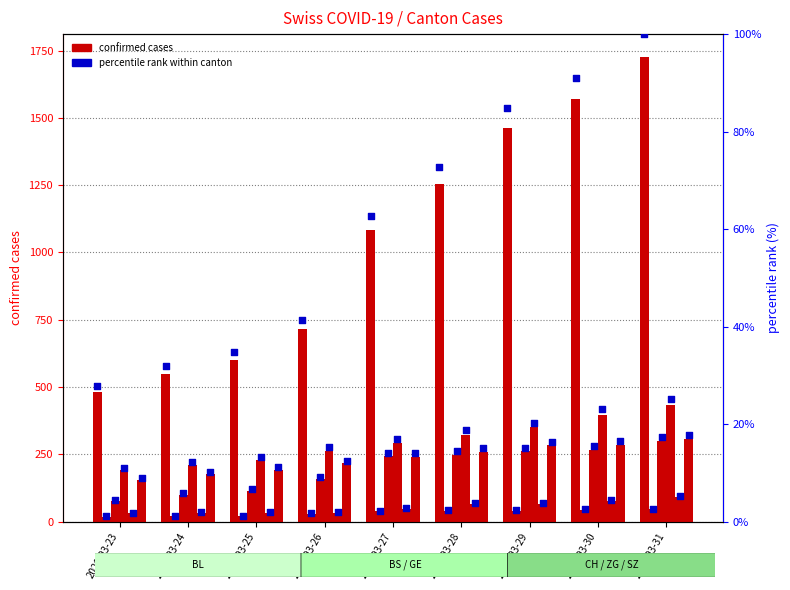

Is the value of CH at 2020-03-28 greater than the value of percentile rank at 2020-03-28?

Yes